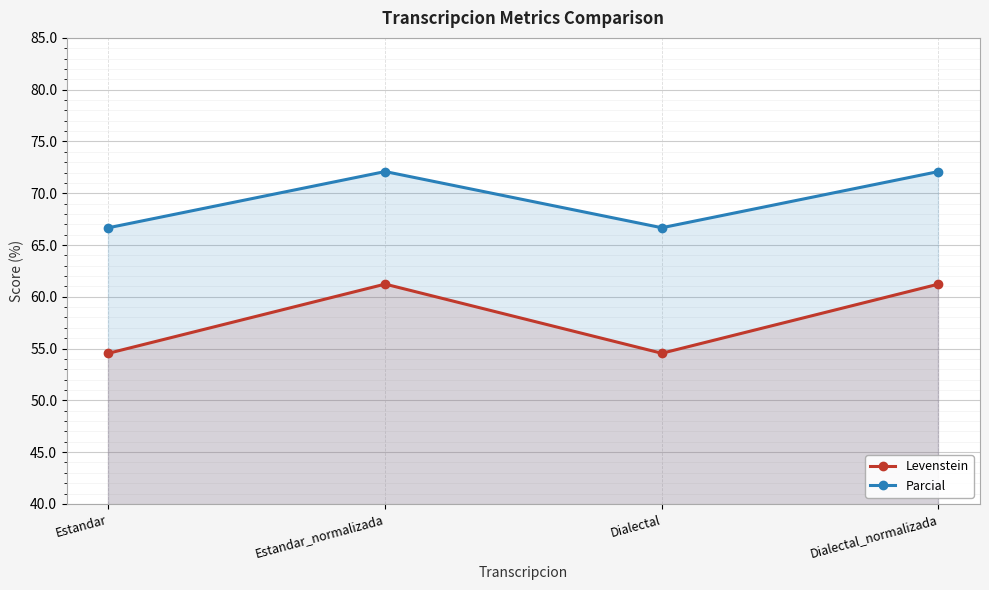

Rank the series by their average value, from lowest to highest.

Levenstein, Parcial